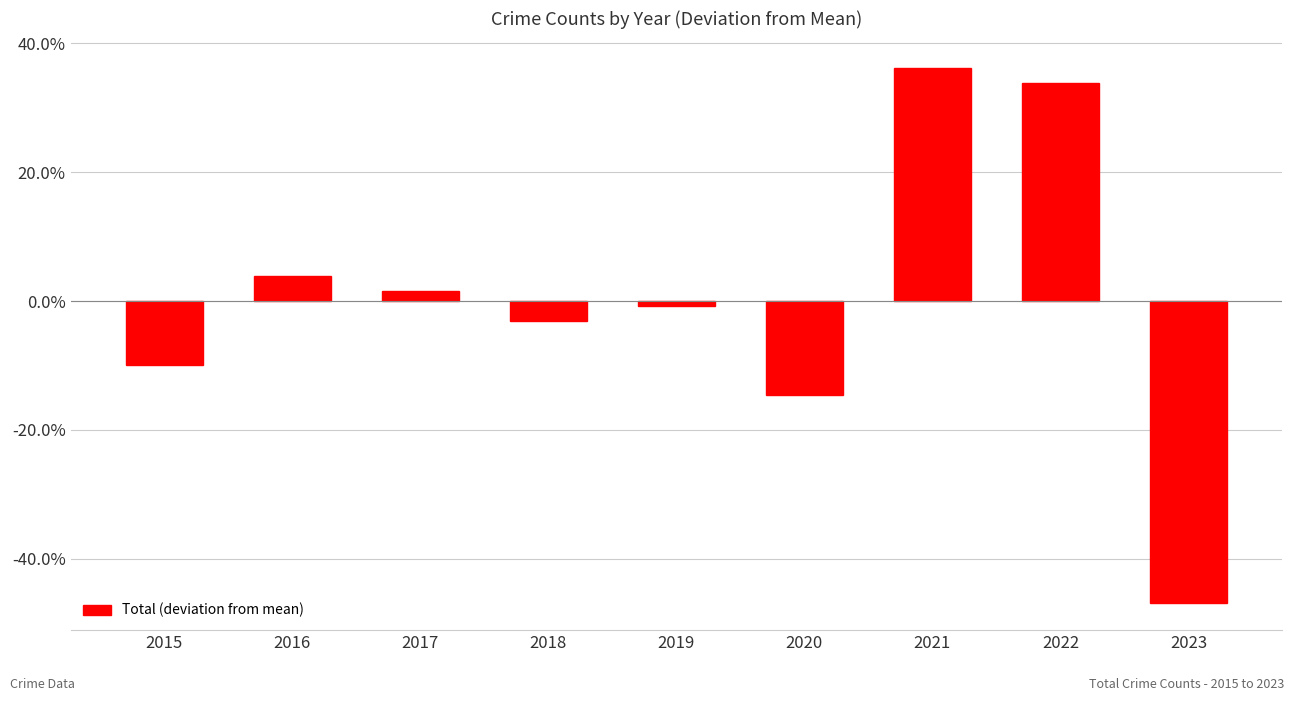

Rank the categories by value from lowest to highest.

2023, 2020, 2015, 2018, 2019, 2017, 2016, 2022, 2021